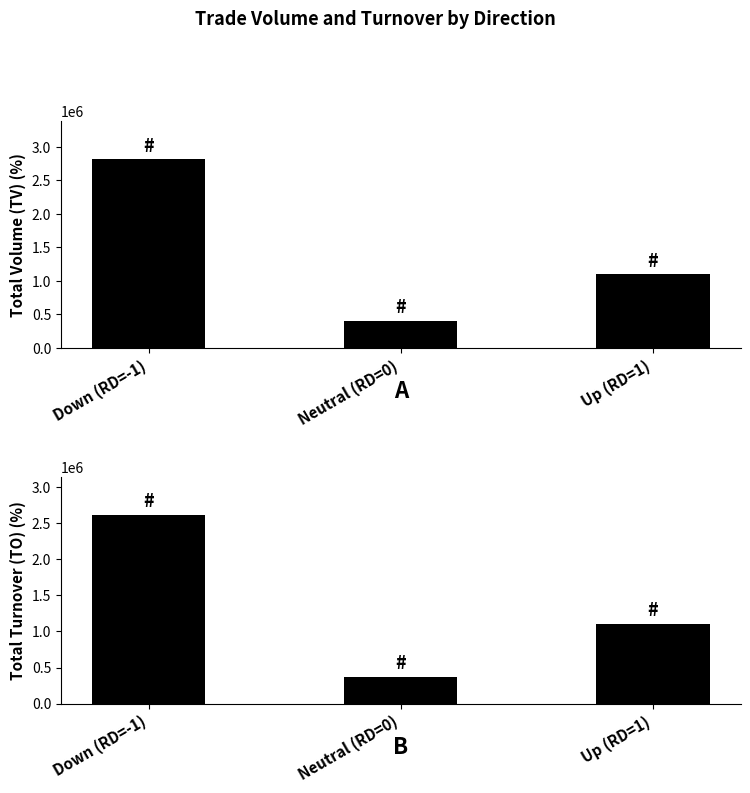

True or false: TO has a value of 2617620 at Down (RD=-1).

True